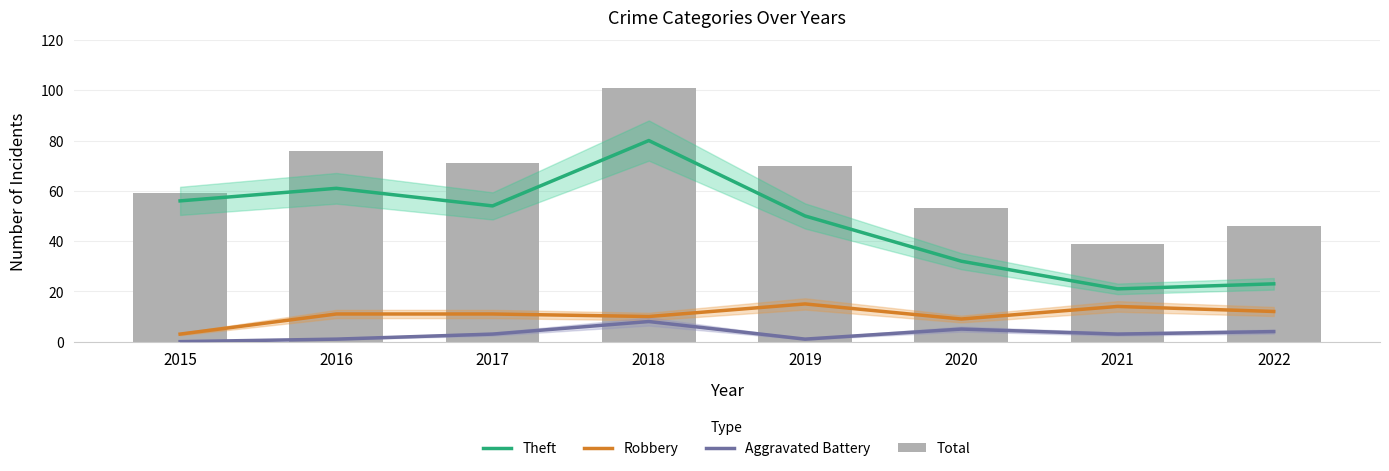

The Aggravated Battery series shows 9 at 2020. True or false?

False